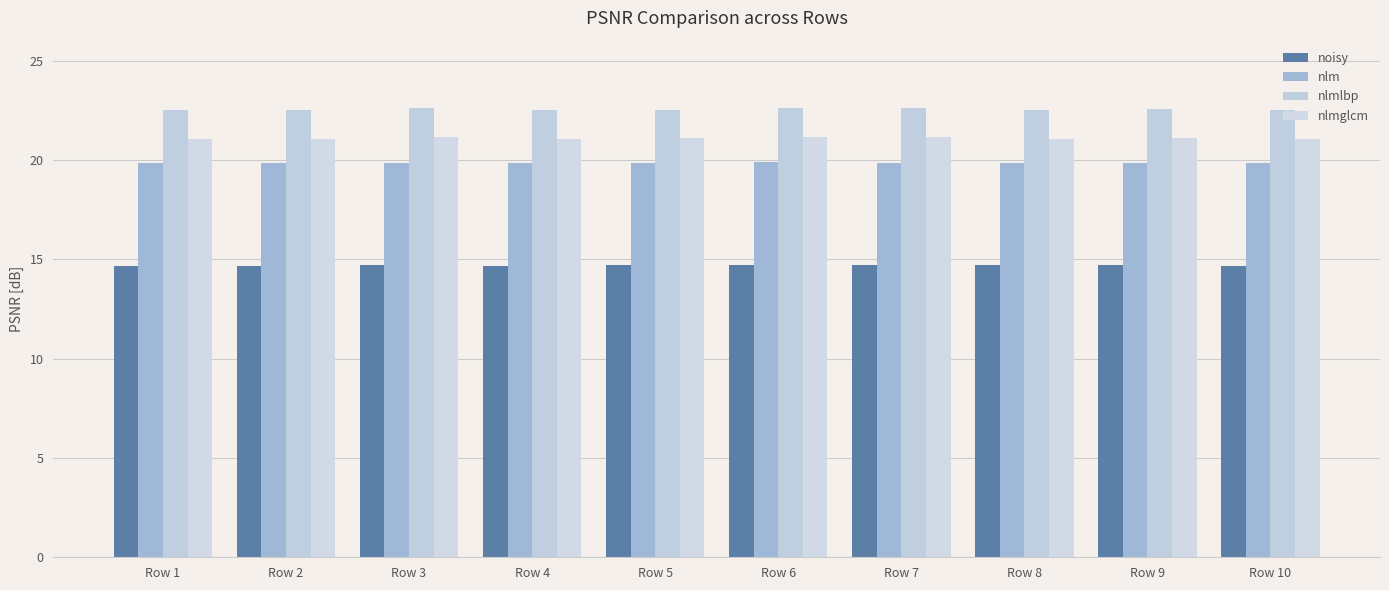

Read the noisy value at Row 10.

14.7